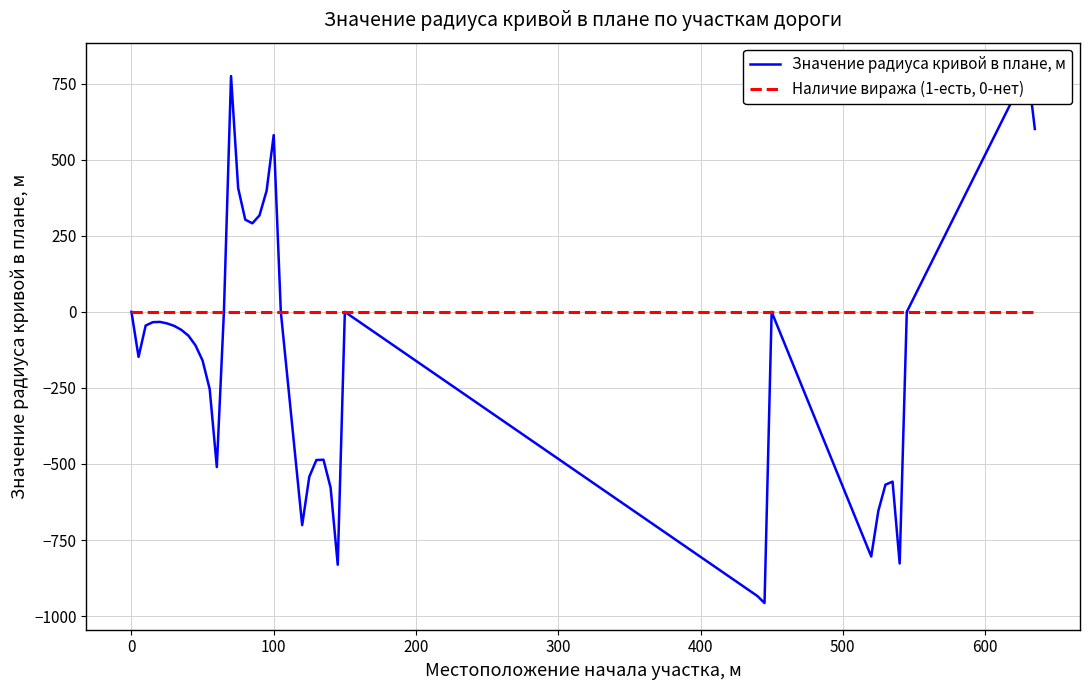

What is the smallest value displayed?

-957